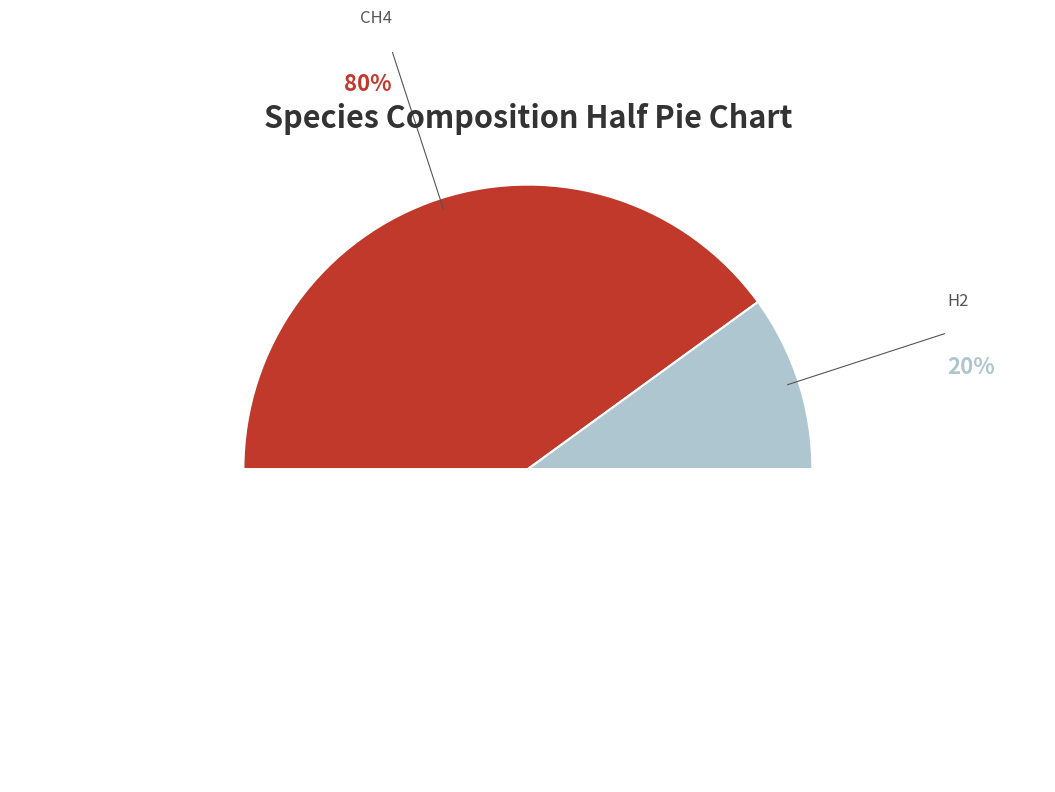

Is there a majority slice in this chart?

Yes